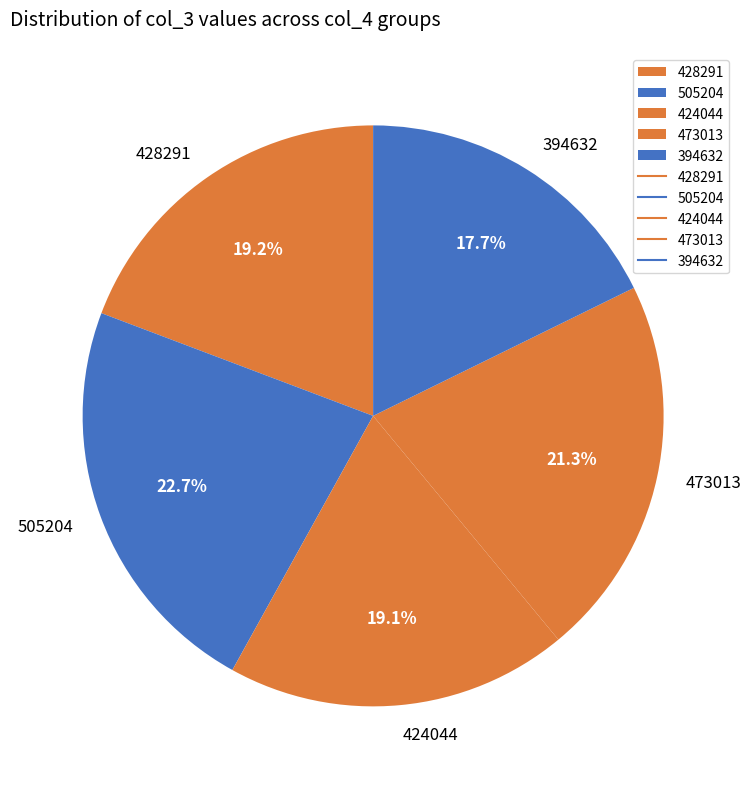

Which slice is the smallest?

394632